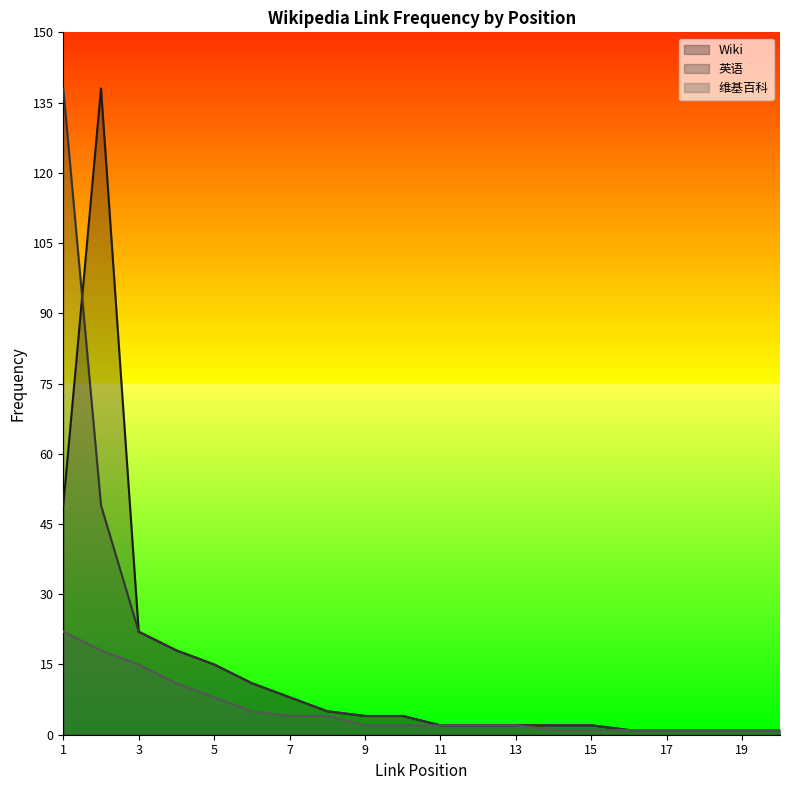

Is it true that 英语 equals 0 at 16?

False